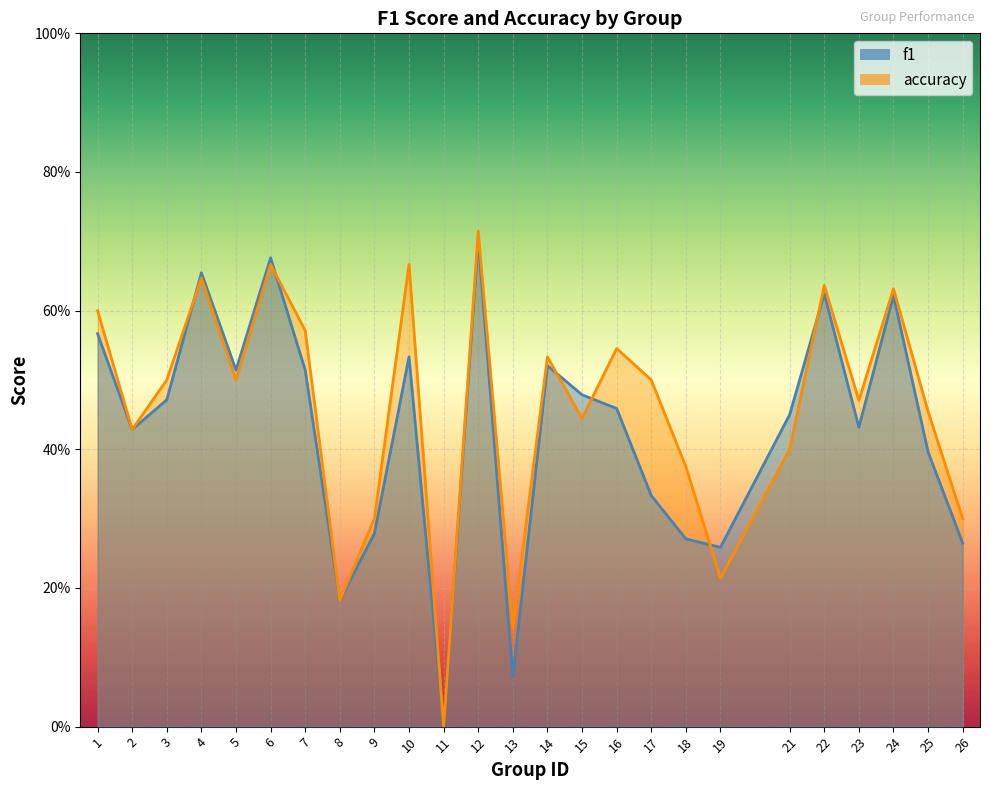

At which category does accuracy reach its first local valley?

2